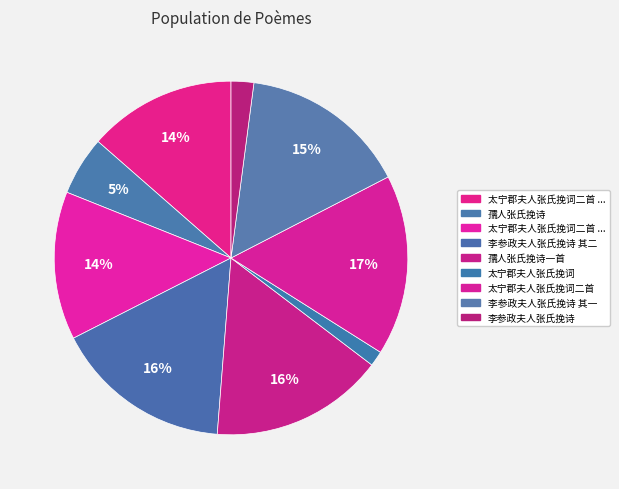

Does any single category account for the majority?

No